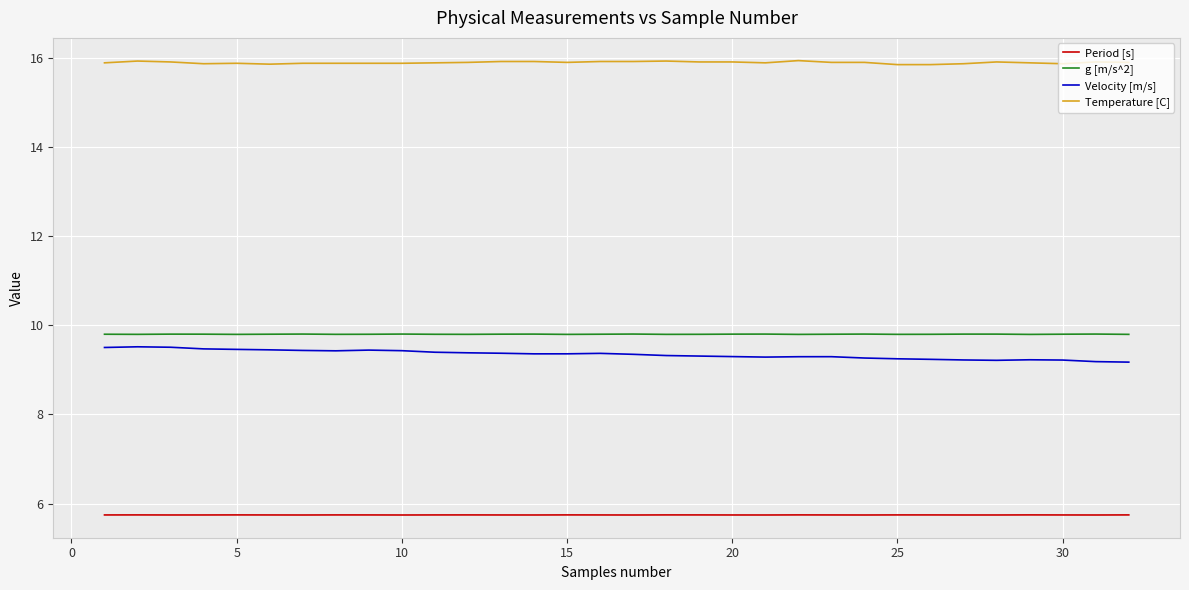

Which series has the largest total across all categories?

Temperature [C]